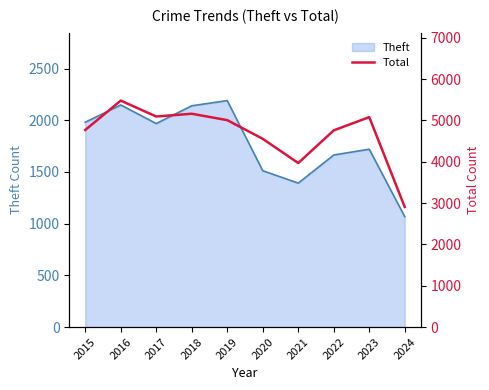

What is the lowest value of the Theft series?

1068